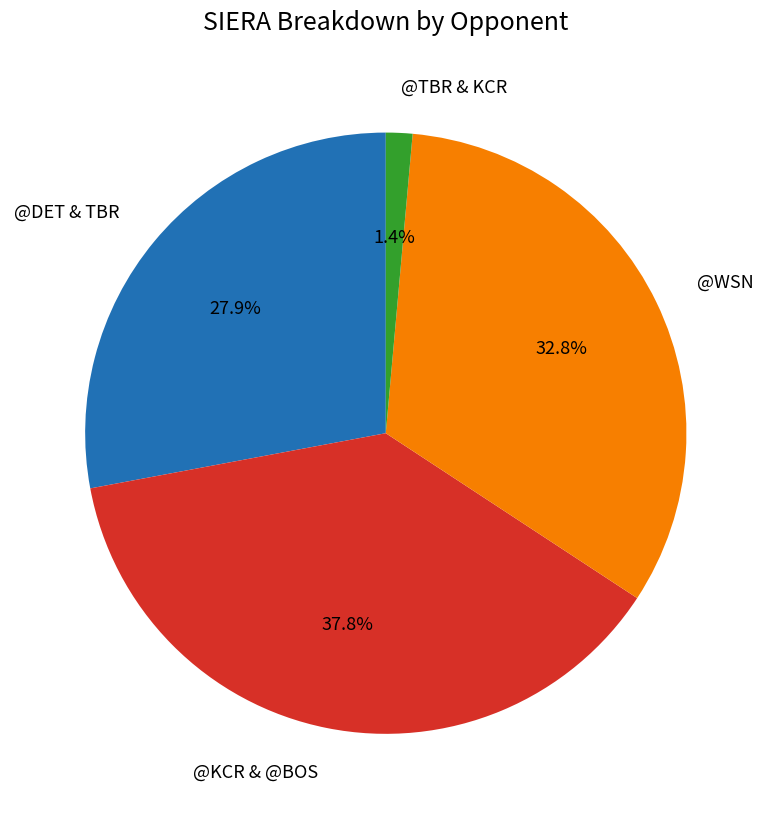

Which slice is the smallest?

@TBR & KCR